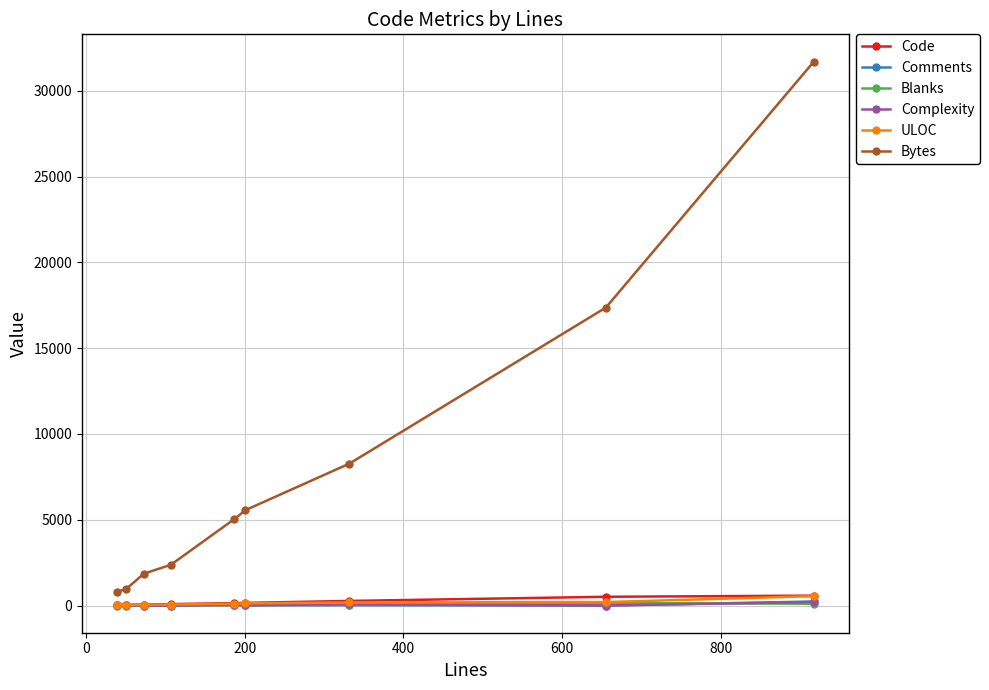

True or false: Bytes and Code cross at least once.

False